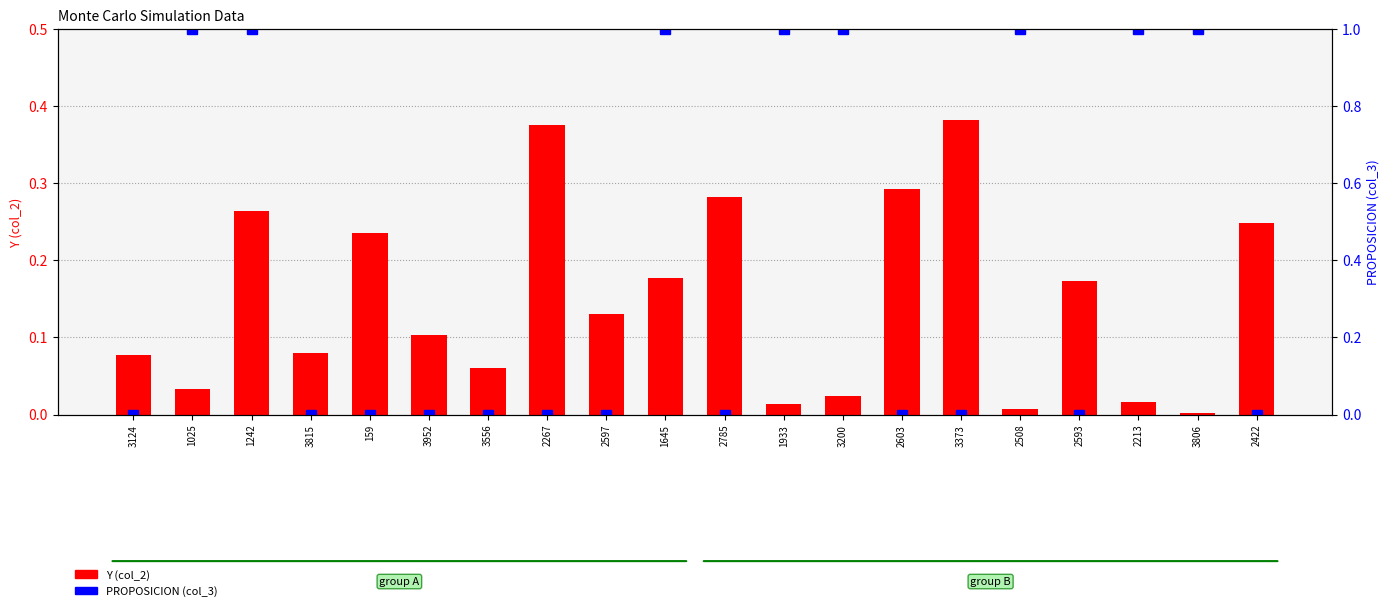

What is the label of the 5th bar from the right?

2508